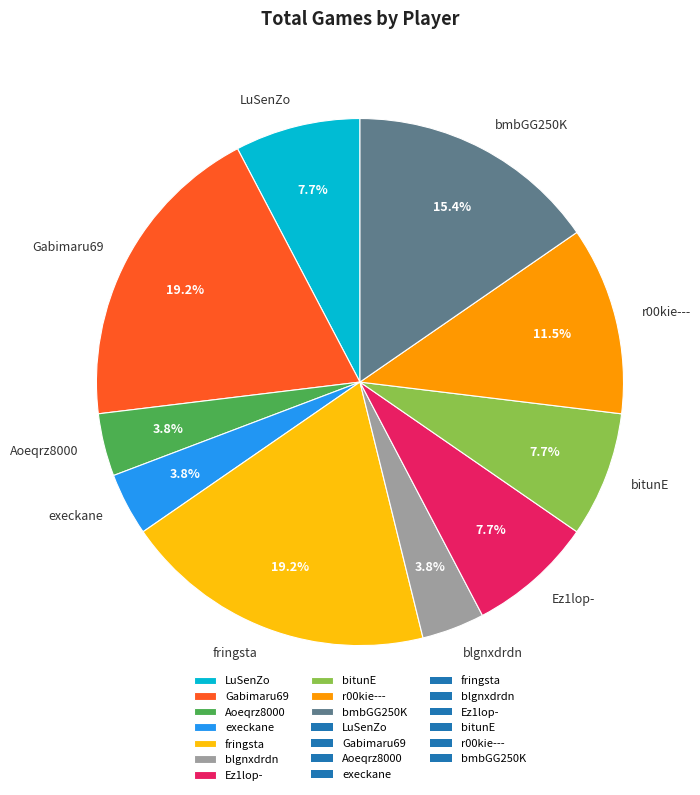

To the nearest percent, what is the combined percentage of LuSenZo and Gabimaru69?

27%